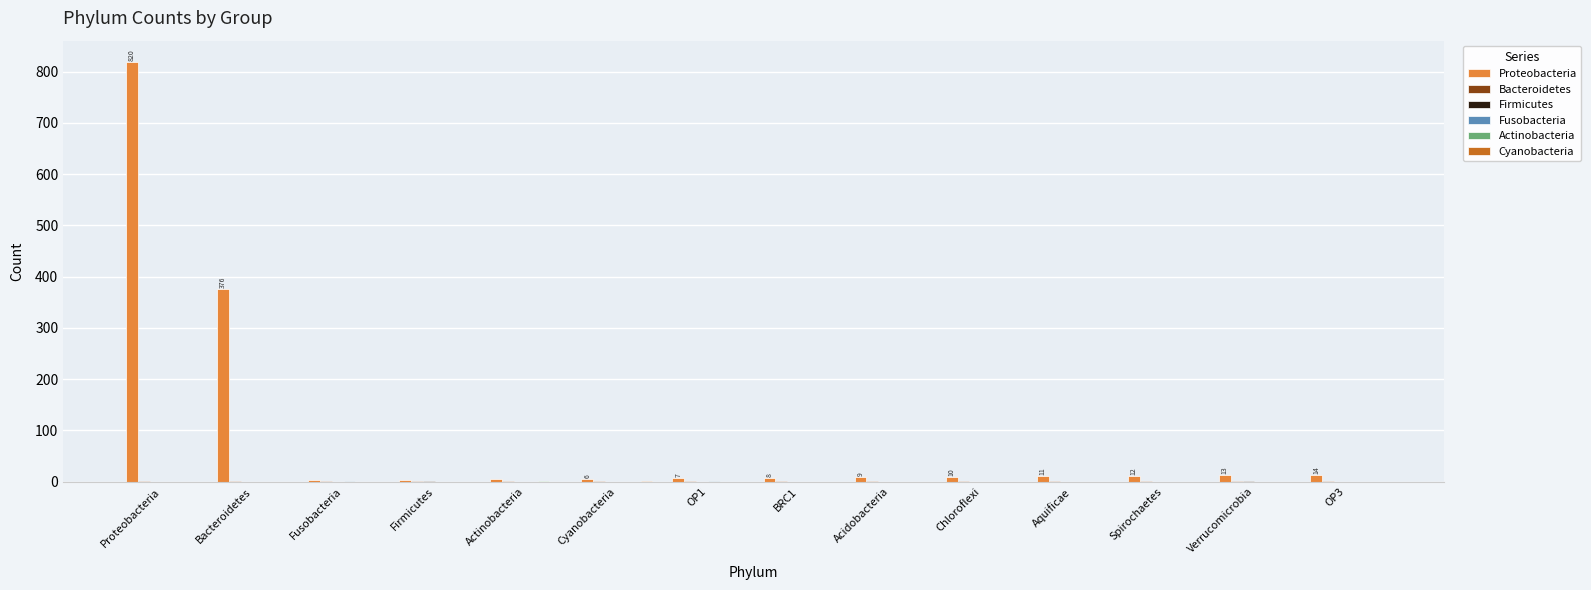

Which series has the largest total across all categories?

Proteobacteria